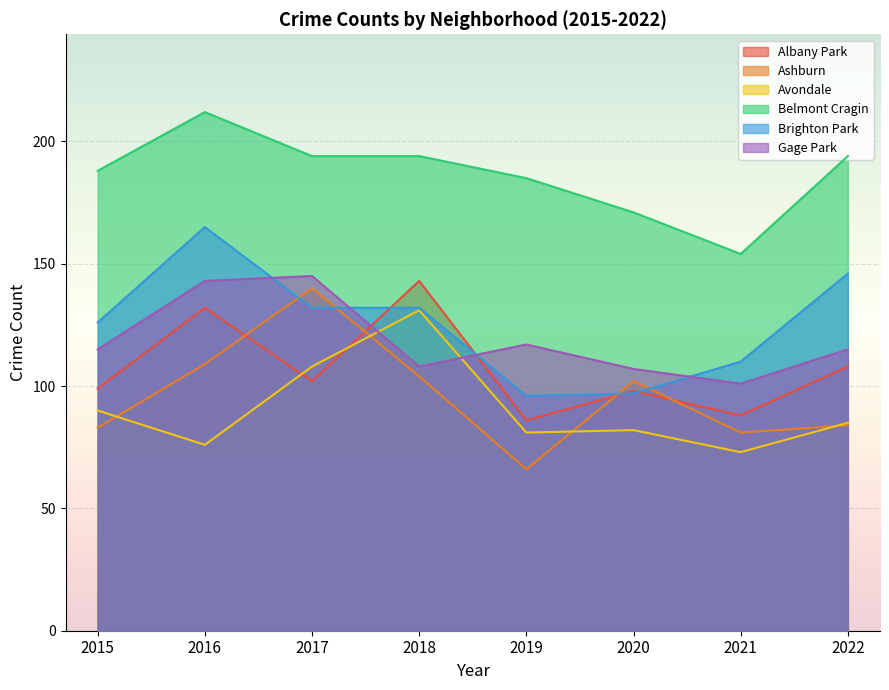

What is the lowest value of the Brighton Park series?

96